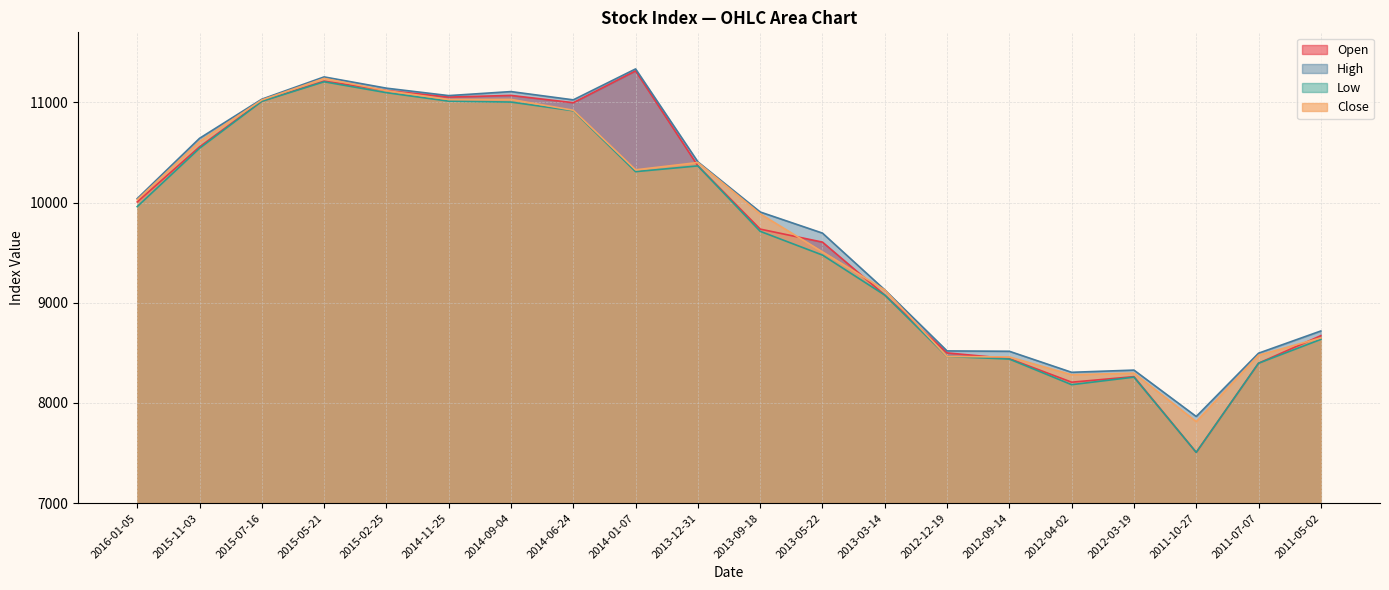

Which series has the largest range (max minus min)?

Open